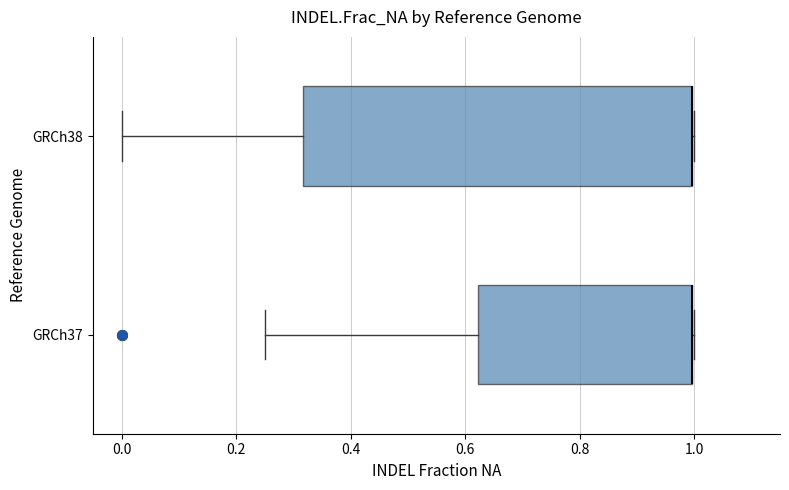

Reading bottom to top, read every box against the x-axis: the position of its median line, the range the box covers, and the ends of its whiskers. The values are not printed on the chart, so give them approximately, as read against the axis.

GRCh37: median 1.00 (drawn on the box's right edge), box 0.62 to 1.00, whiskers 0.26 to 1.00
GRCh38: median 1.00 (drawn on the box's right edge), box 0.32 to 1.00, whiskers 0.00 to 1.00